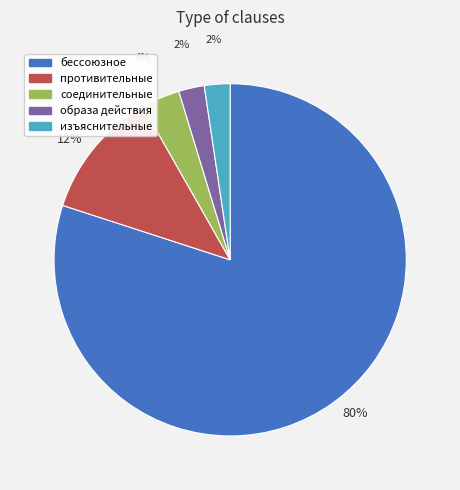

Is there a majority slice in this chart?

Yes